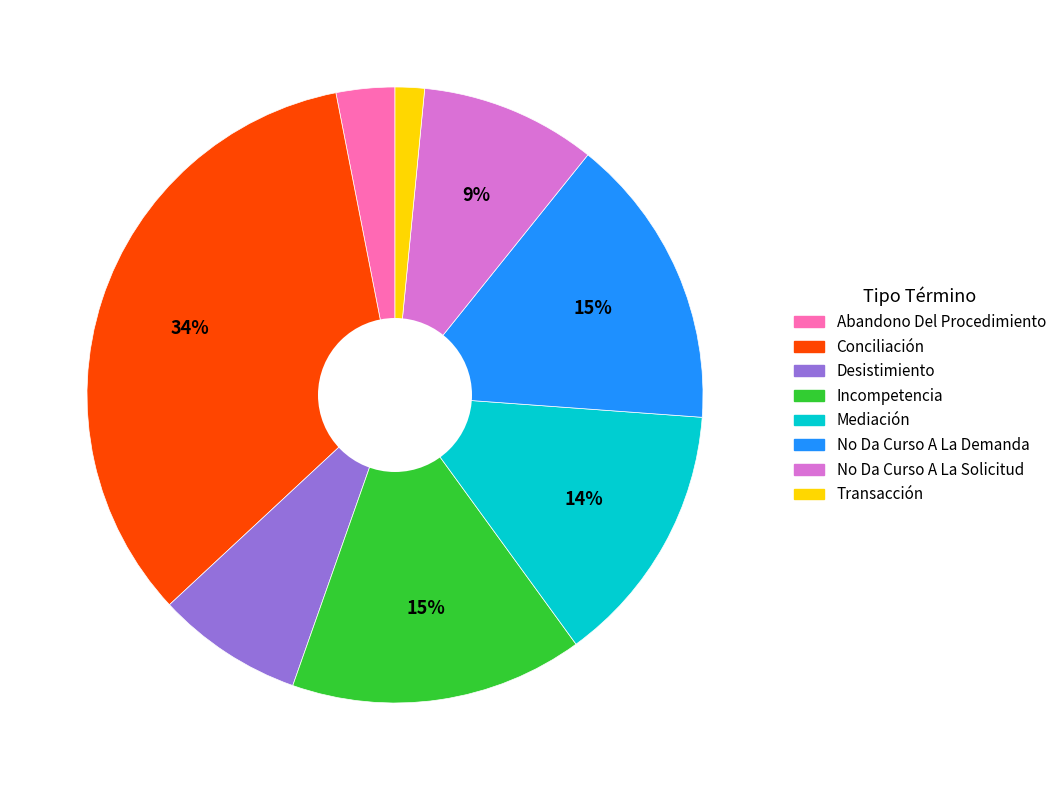

How many slices are in this pie chart?

8